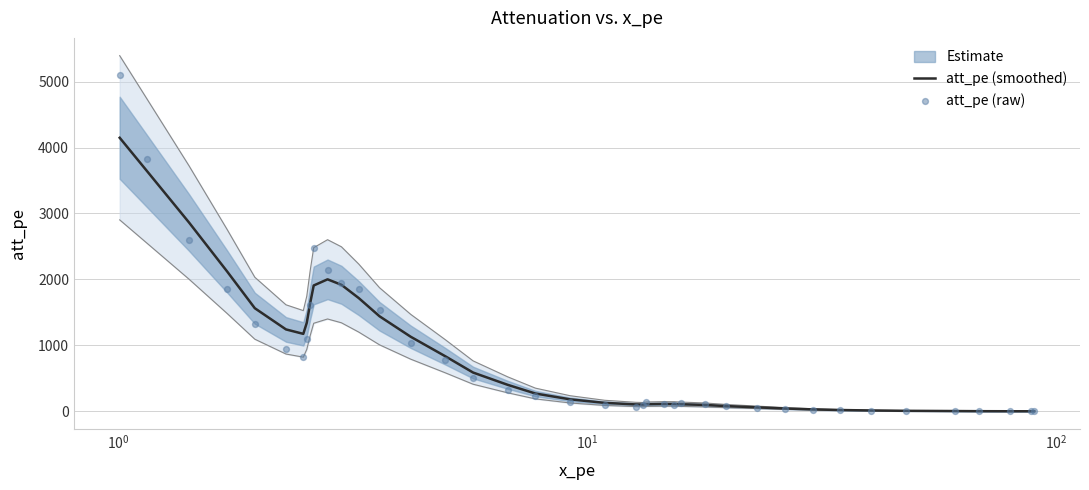

At how many categories does at least one series exceed 529?

17